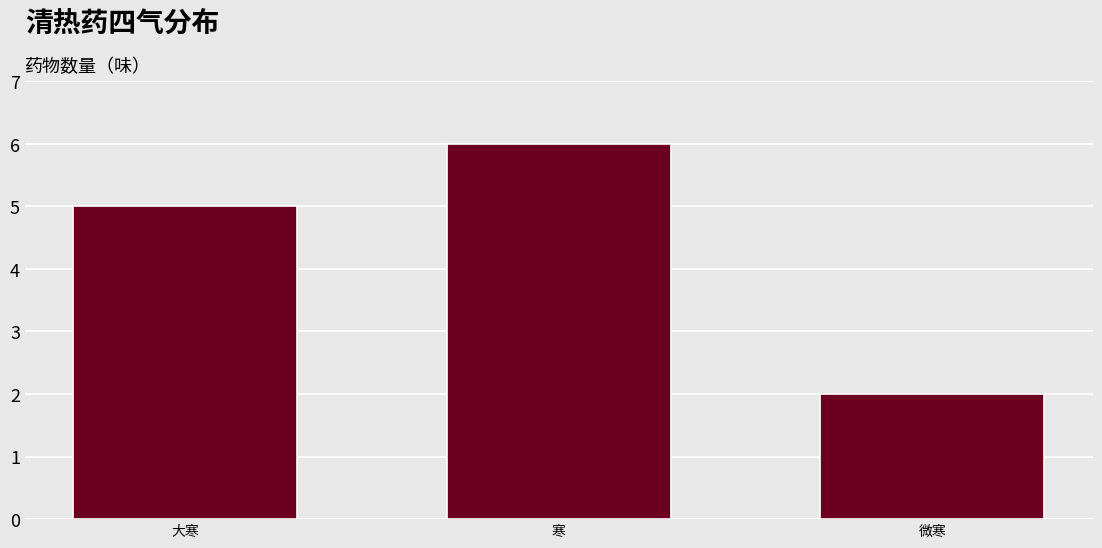

Reading left to right, transcribe all the data shown in this chart.

大寒=5	寒=6	微寒=2